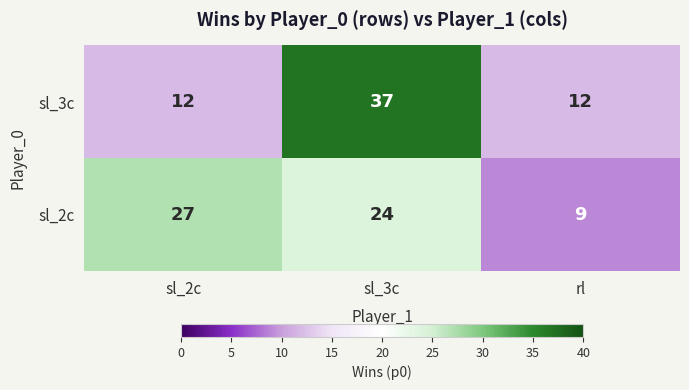

Count the number of categories in the chart.

3